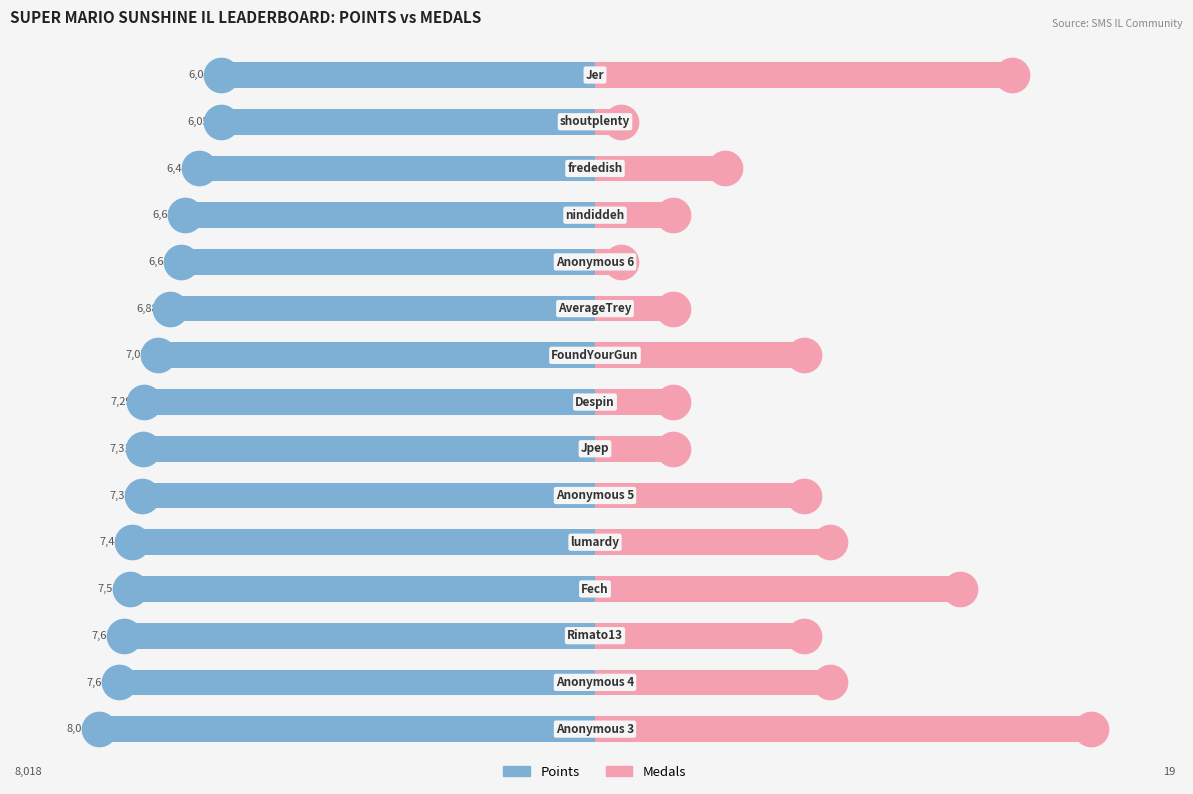

What are all the series names shown in the legend?

Points, Medals